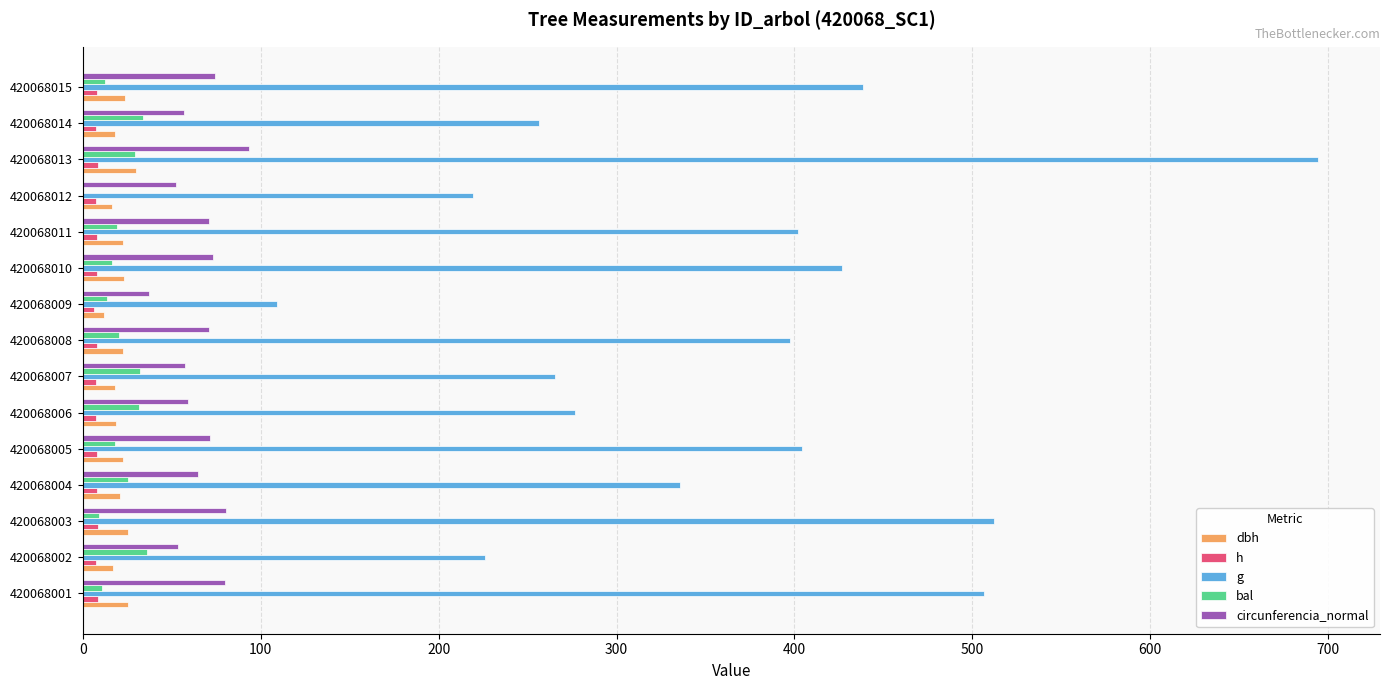

What is the sum of all dbh values?

316.8